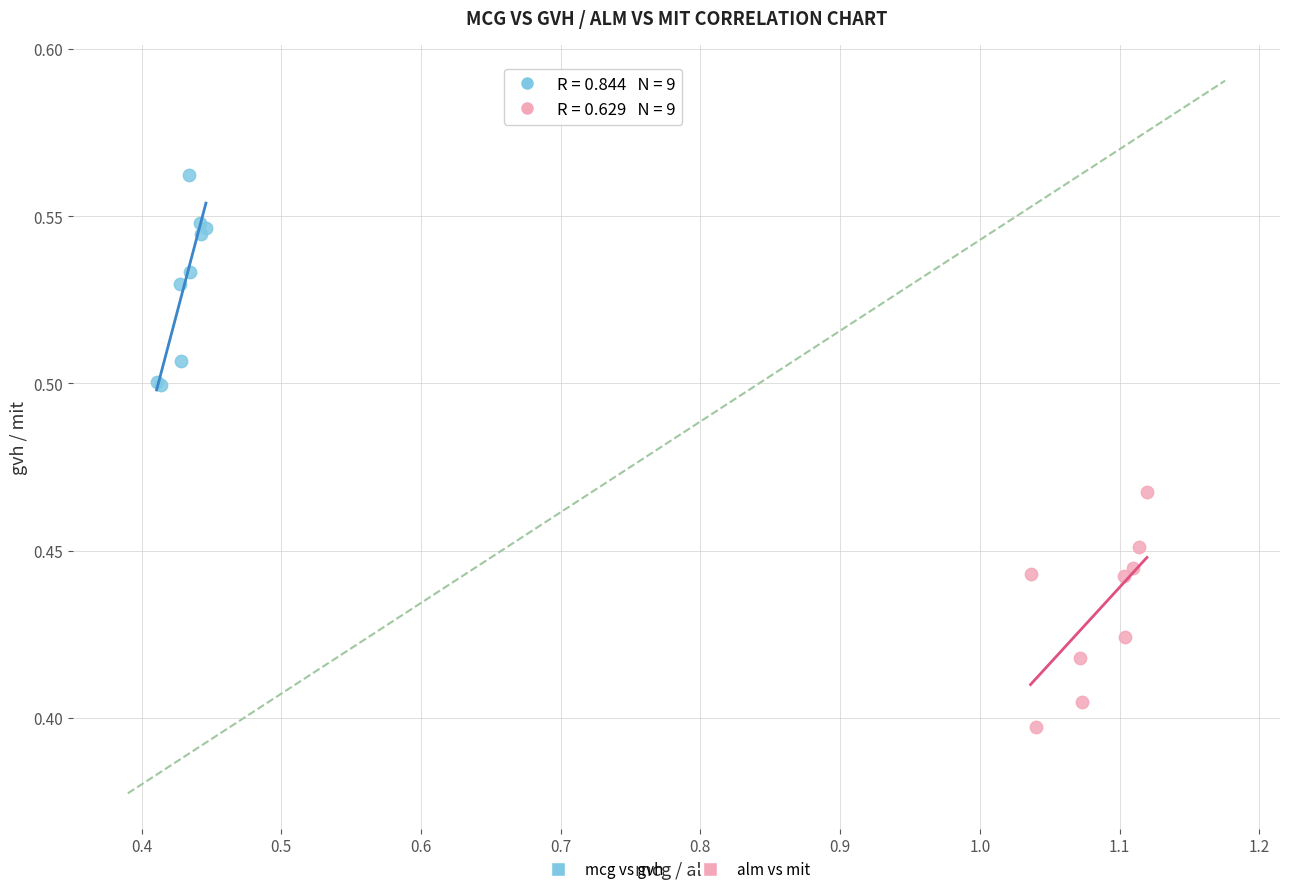

Which series has the widest spread of Y values?

alm vs mit